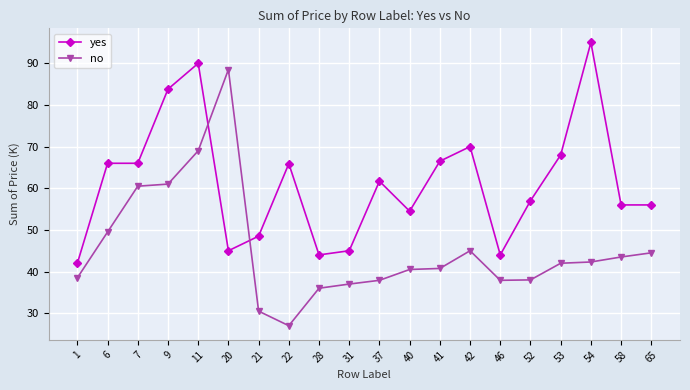

True or false: no has more than 0 interior local peaks.

True